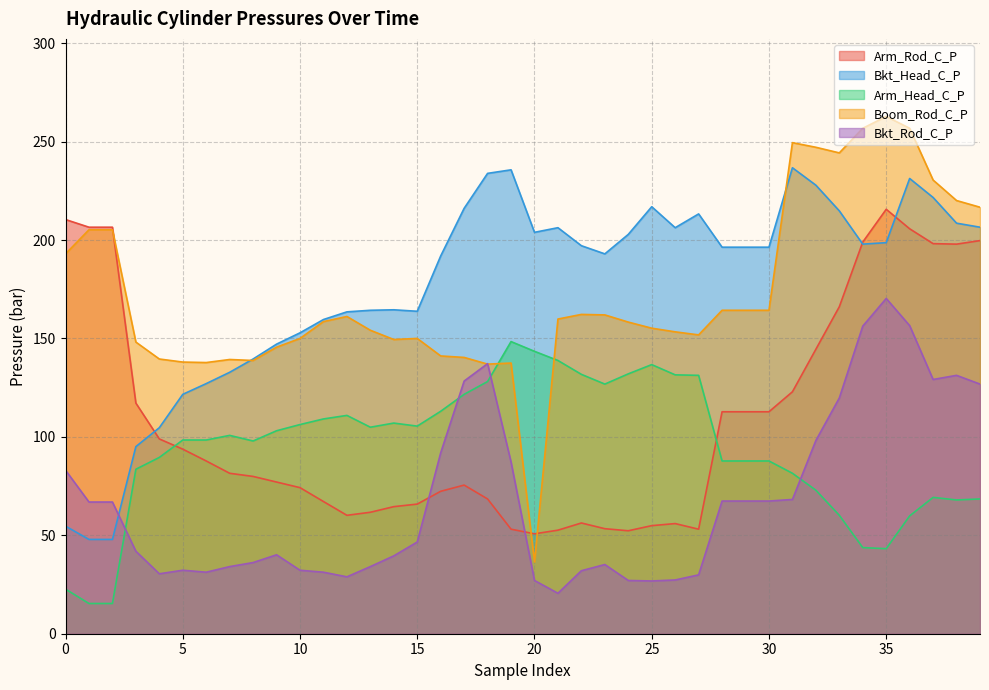

What is the smallest value displayed?

15.3